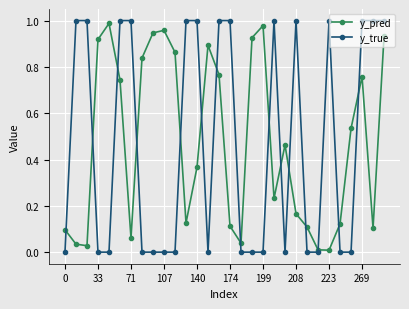

Which series has the largest range (max minus min)?

y_true